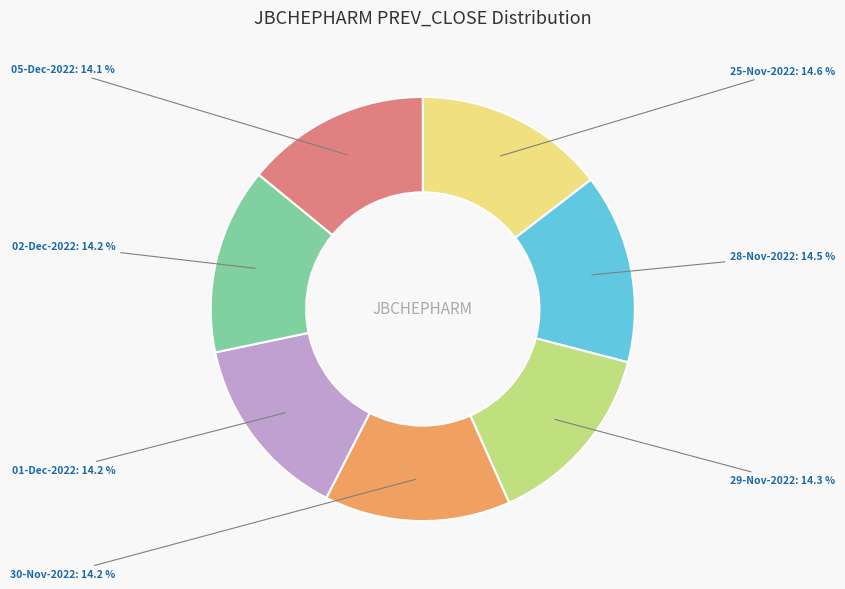

Approximately how many times larger is the value at 05-Dec-2022 compared to 29-Nov-2022?

1.0